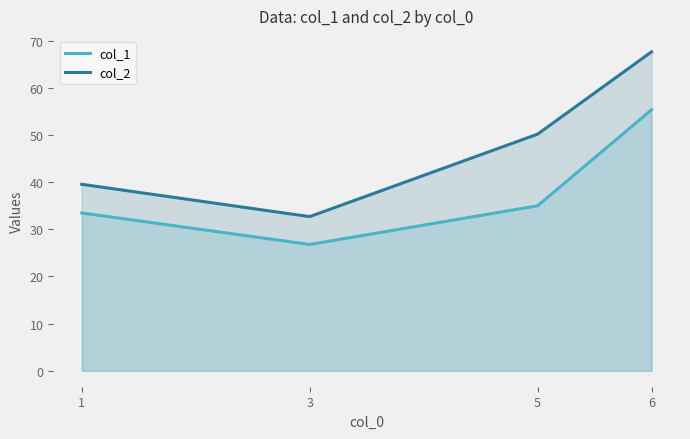

True or false: col_1 and col_2 intersect in this chart.

False